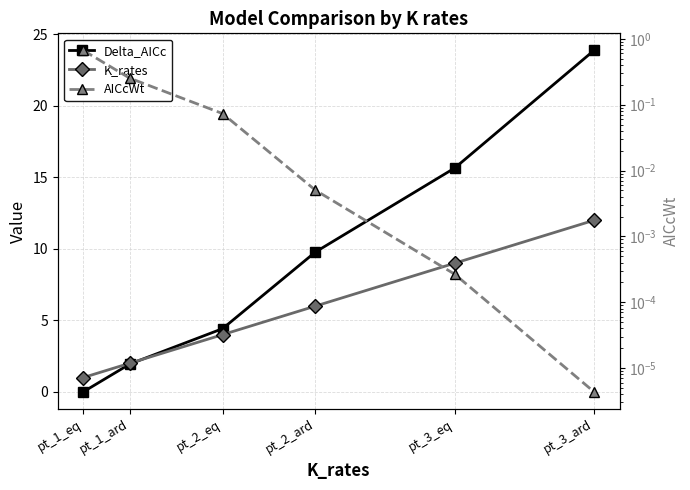

What is the sum of the K_rates values at pt_1_ard and pt_3_ard?

14.0